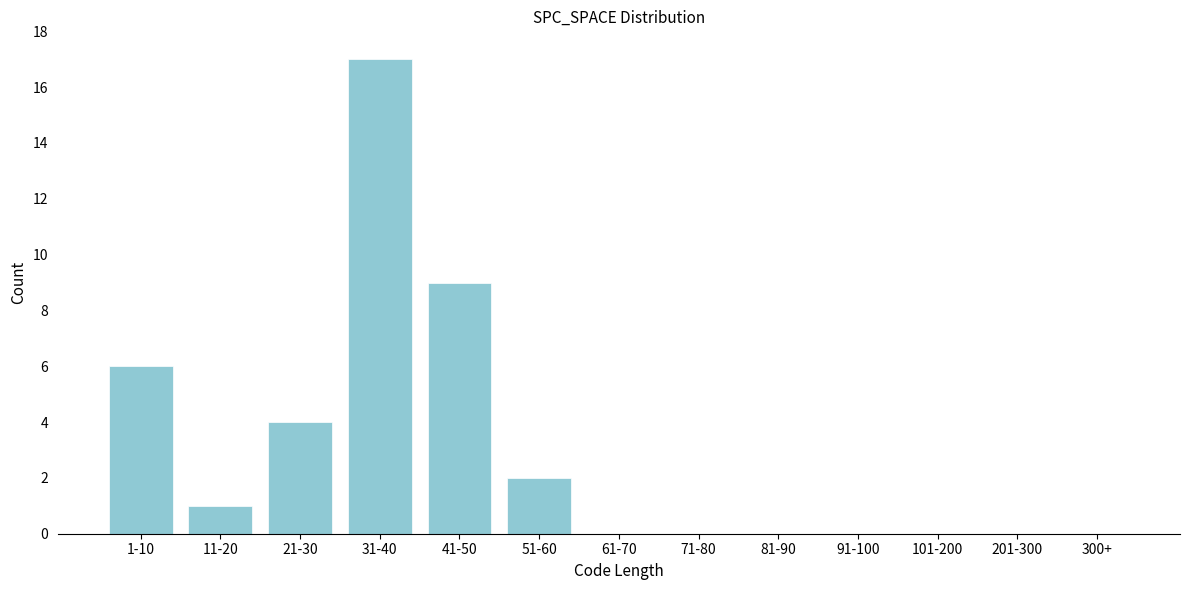

Reading left to right, list all the values displayed in this chart.

1-10=6	11-20=1	21-30=4	31-40=17	41-50=9	51-60=2	61-70=0	71-80=0	81-90=0	91-100=0	101-200=0	201-300=0	300+=0